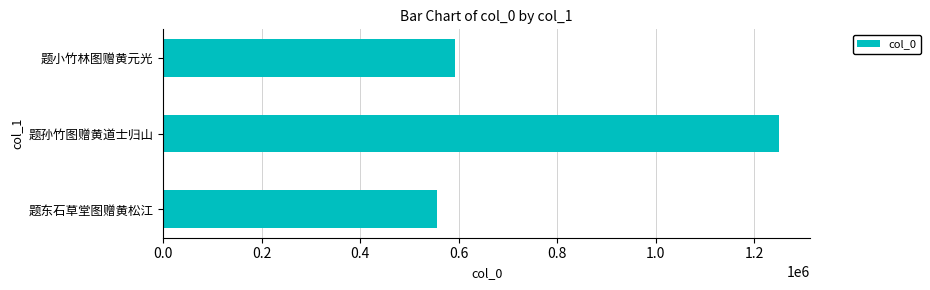

Are the bars horizontal?

Yes